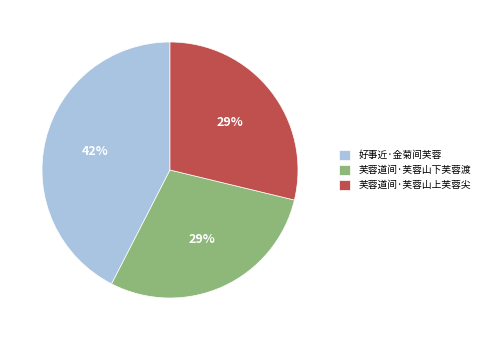

What is the largest slice in the pie chart?

好事近·金菊间芙蓉